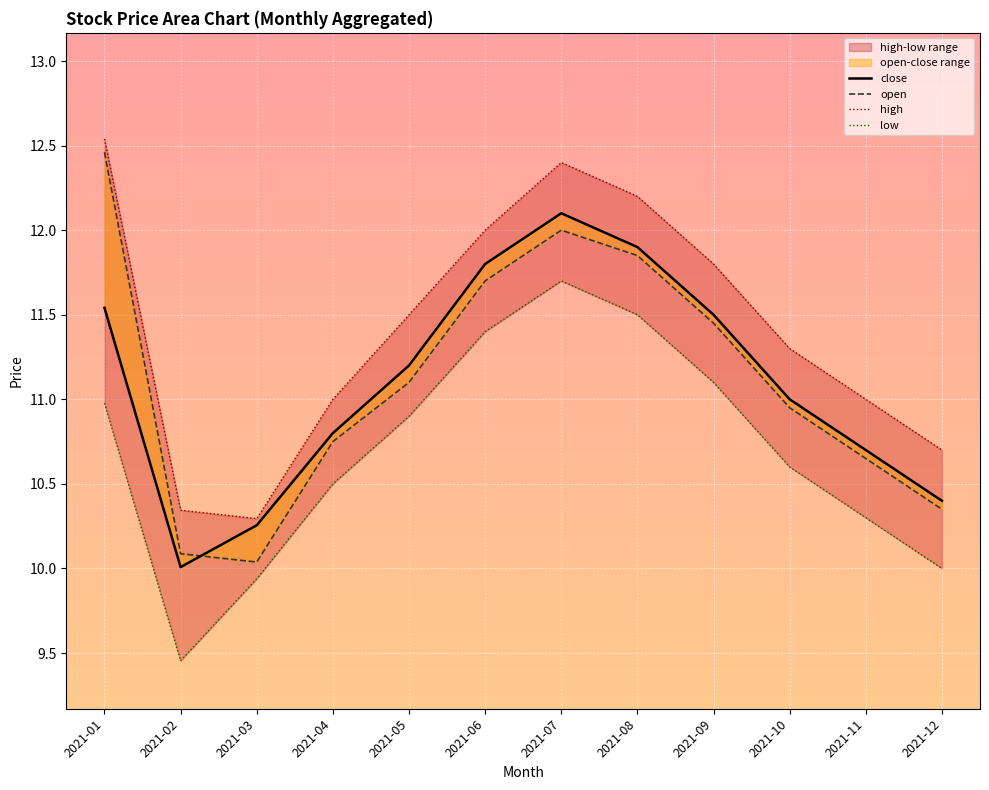

What is the sum of all low values?

128.4